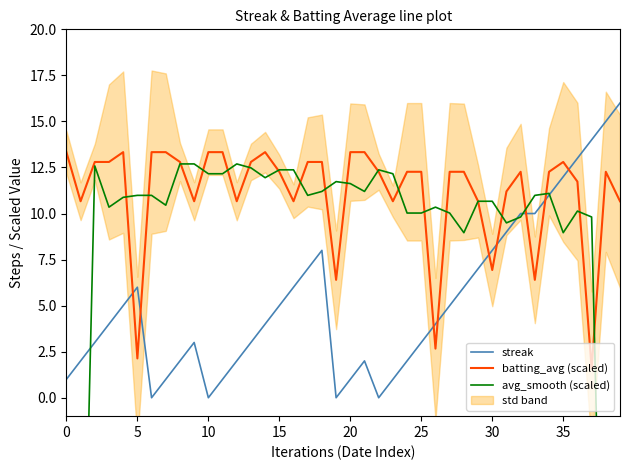

Which series changed the most between 11 and 14?

streak